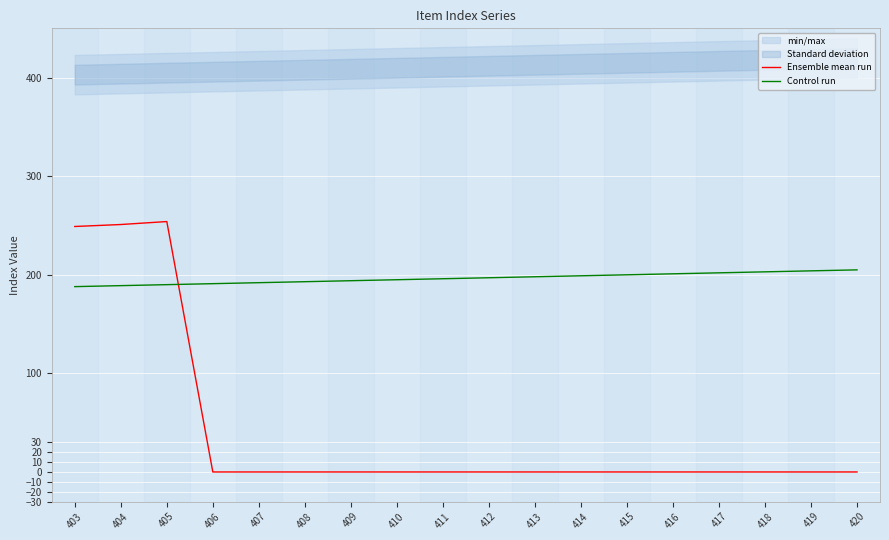

What is the sum of all Control run values?

3537